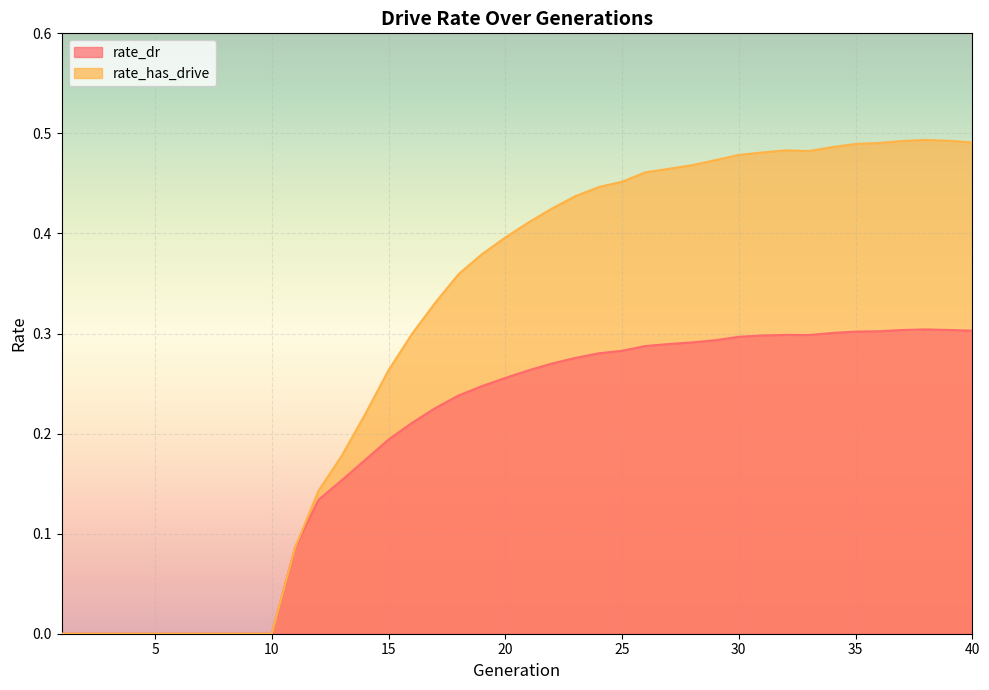

What are all the series names shown in the legend?

rate_dr, rate_has_drive